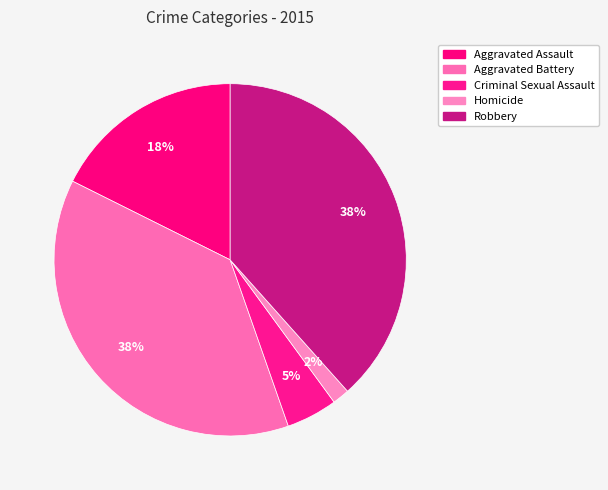

True or false: Aggravated Battery accounts for 31% of the total.

False